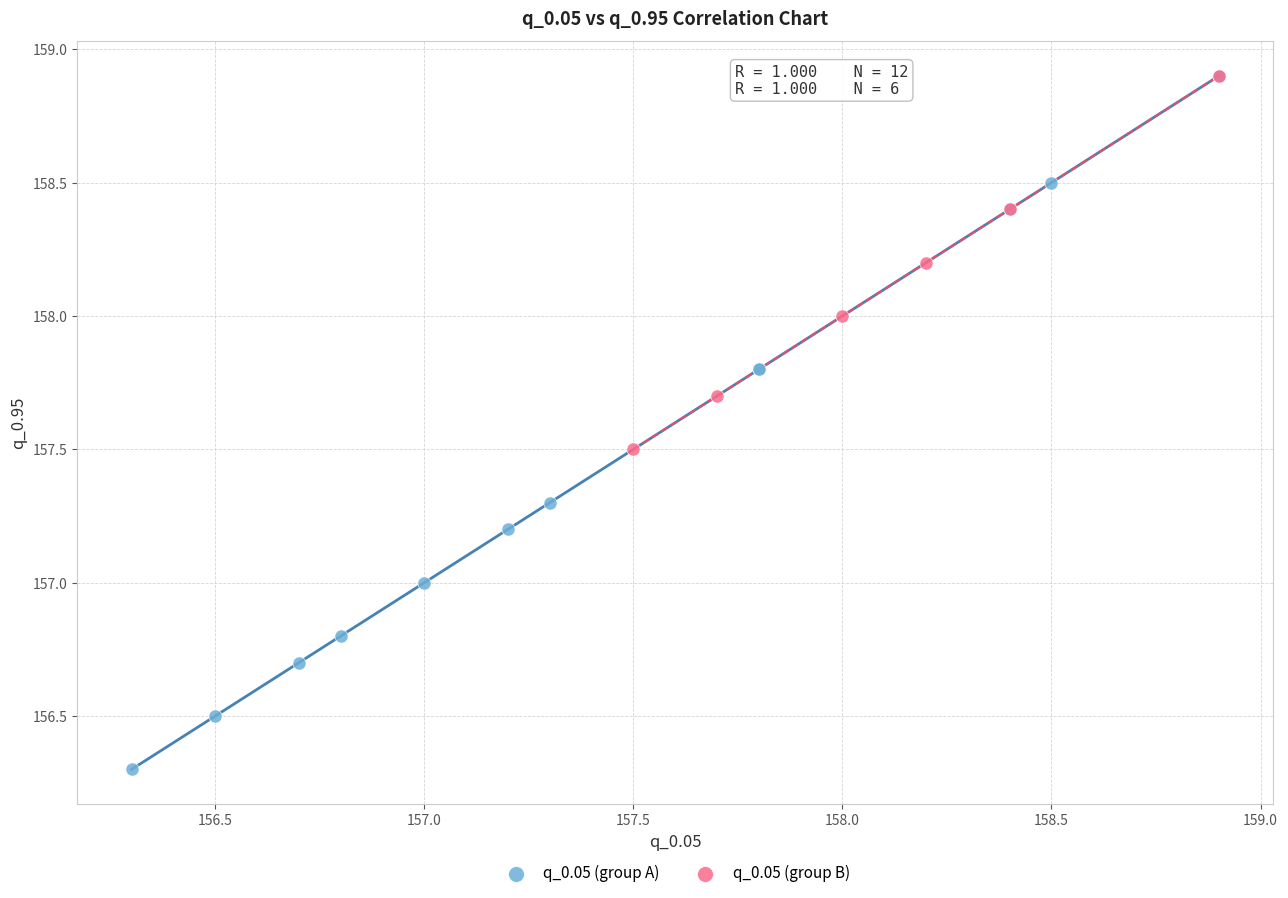

Which series reaches the minimum Y coordinate?

q_0.05 (group A)